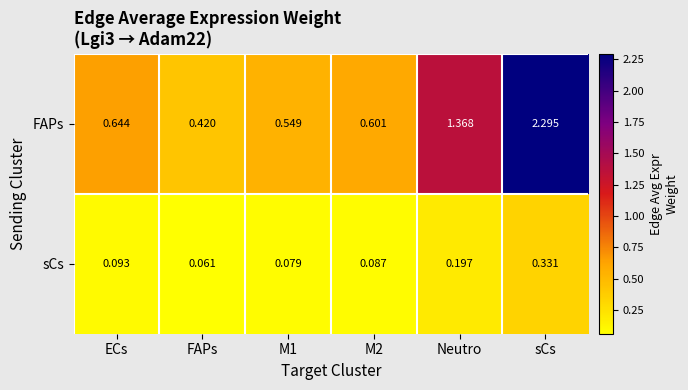

Which series has the largest total across all categories?

FAPs